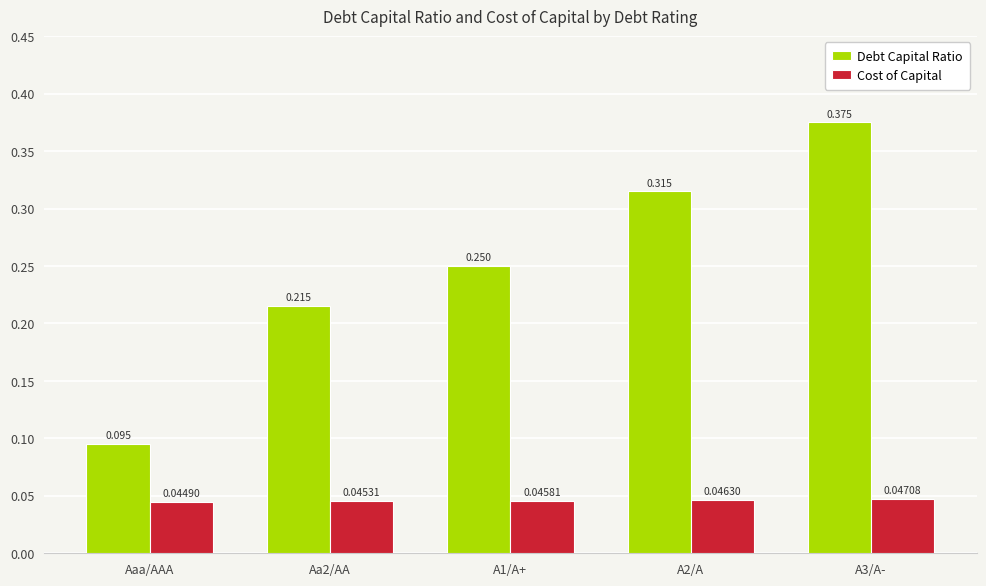

Between Aaa/AAA and Aa2/AA, which series saw the biggest shift?

Debt Capital Ratio